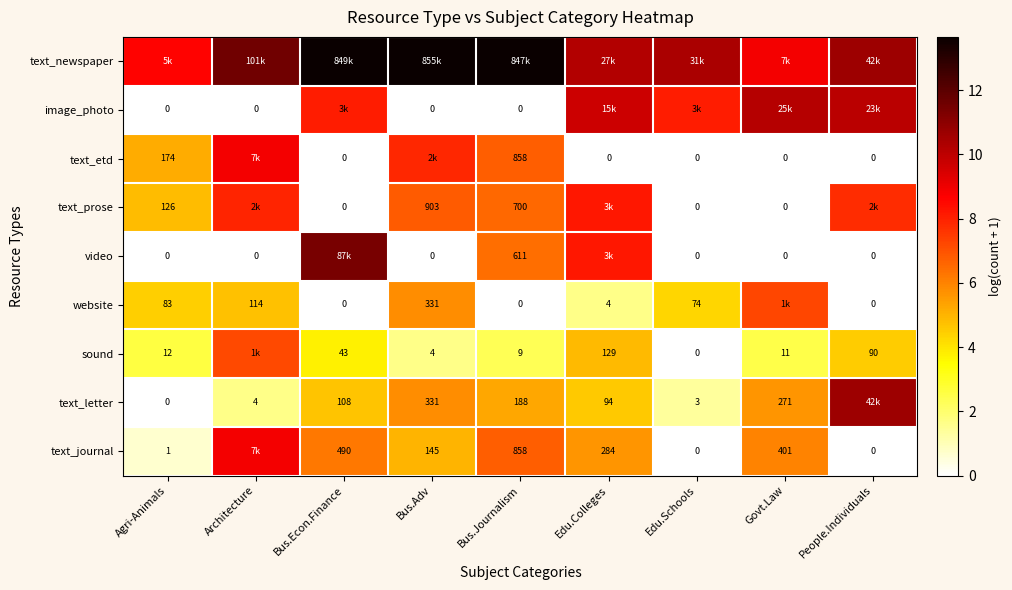

Is the value of text_letter at Bus.Adv greater than the value of sound at Govt.Law?

Yes